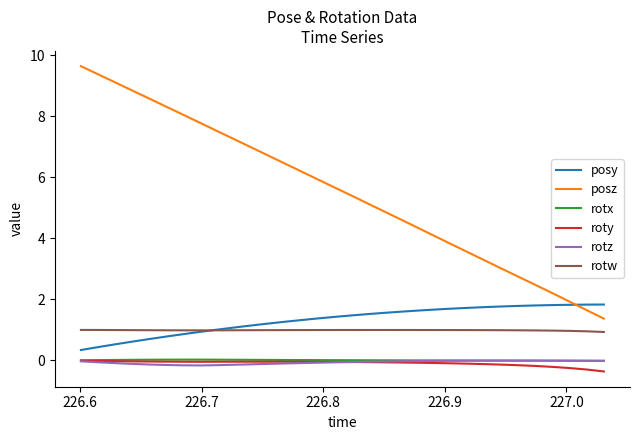

How many lines are shown in the chart?

6